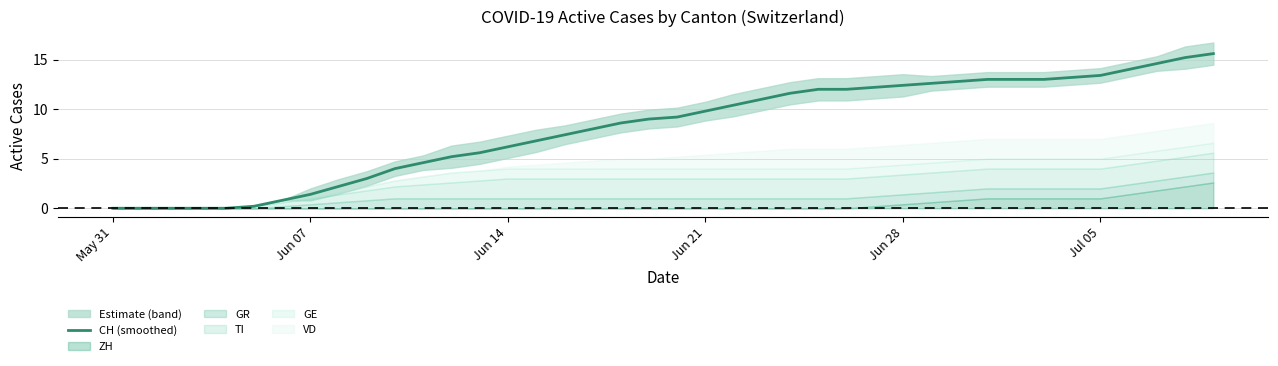

What is the highest value of the CH (smoothed) series?

15.6